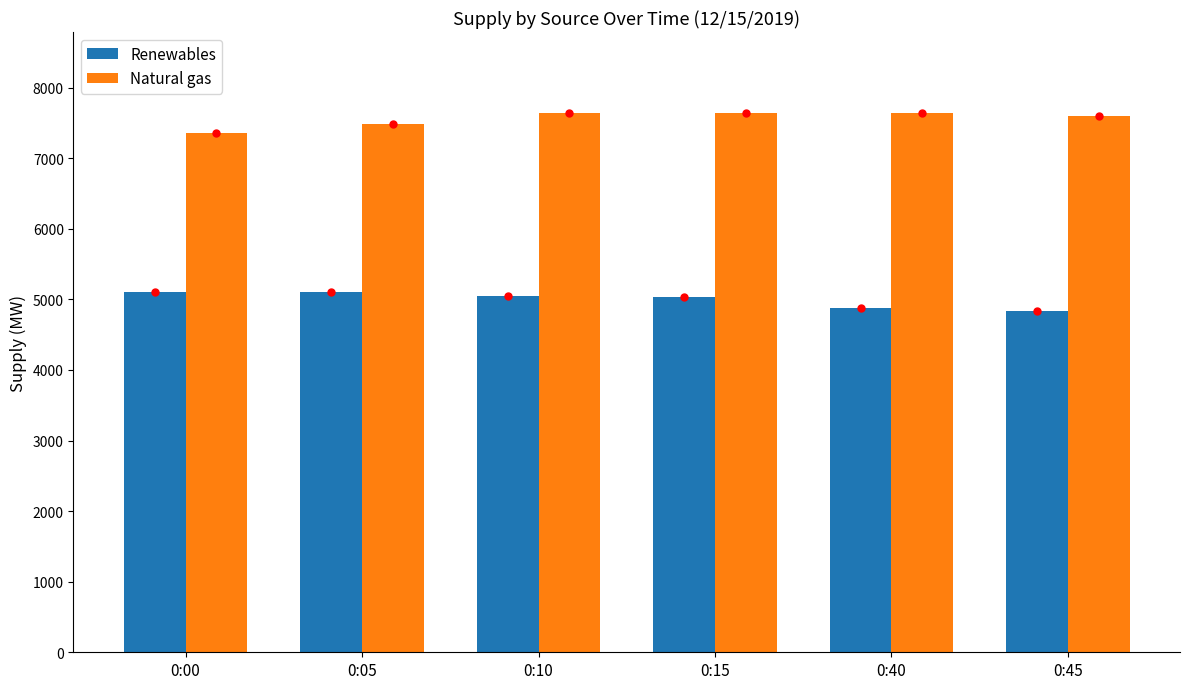

Which series has the largest total across all categories?

Natural gas